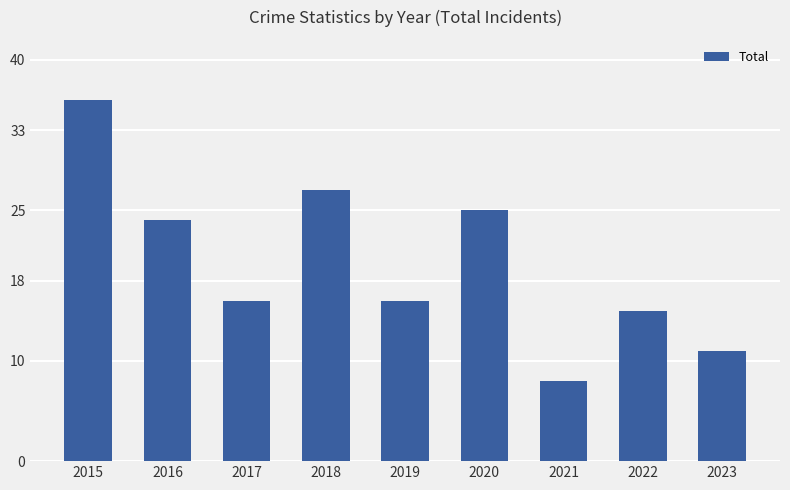

Is it true that the value at 2016 is 24?

True